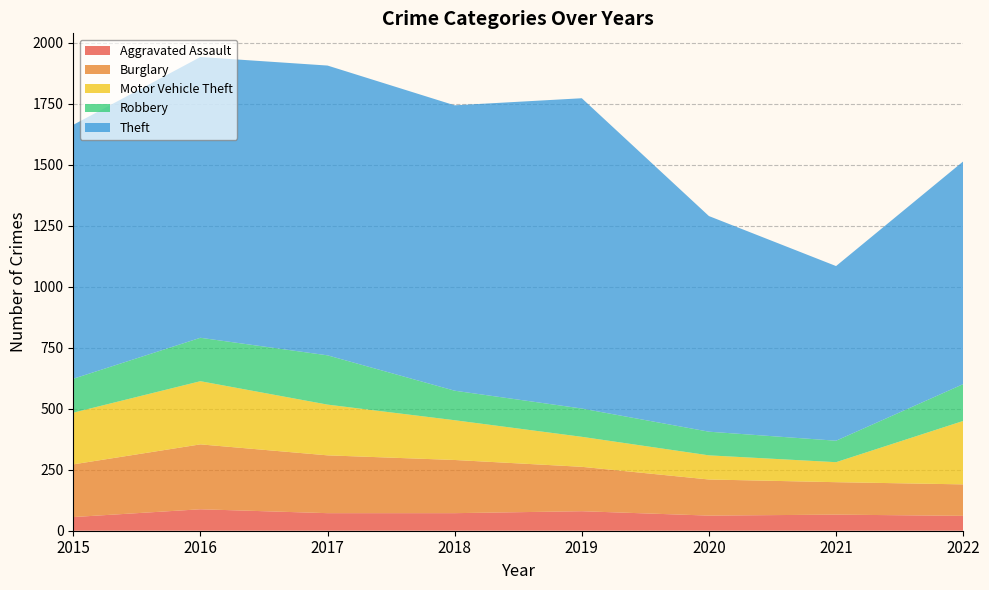

Reading left to right, list all the values displayed in this chart.

Aggravated Assault: 2015=56	2016=88	2017=72	2018=72	2019=80	2020=62	2021=66	2022=61
Burglary: 2015=216	2016=266	2017=237	2018=218	2019=182	2020=148	2021=133	2022=129
Motor Vehicle Theft: 2015=212	2016=259	2017=208	2018=163	2019=123	2020=99	2021=82	2022=260
Robbery: 2015=139	2016=178	2017=202	2018=121	2019=116	2020=97	2021=88	2022=151
Theft: 2015=1041	2016=1151	2017=1188	2018=1170	2019=1272	2020=884	2021=716	2022=913